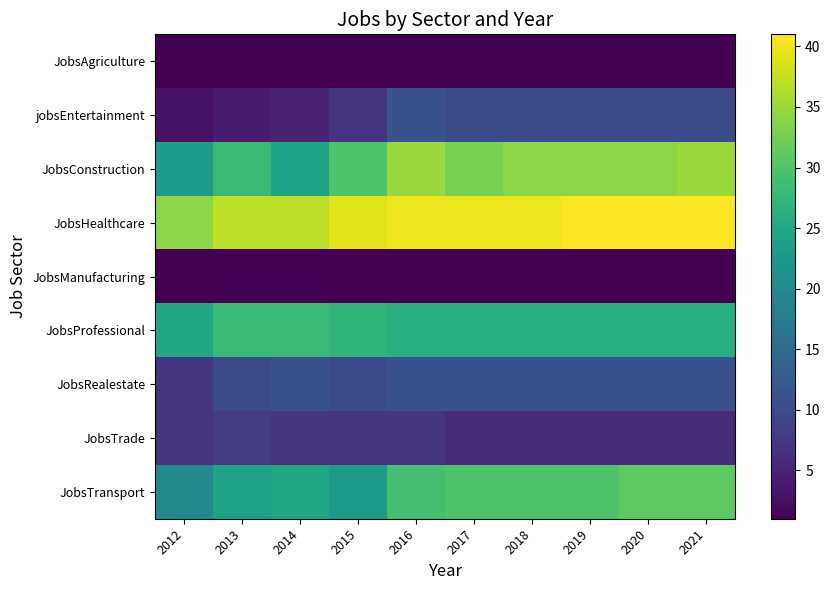

How many series are shown in this chart?

9